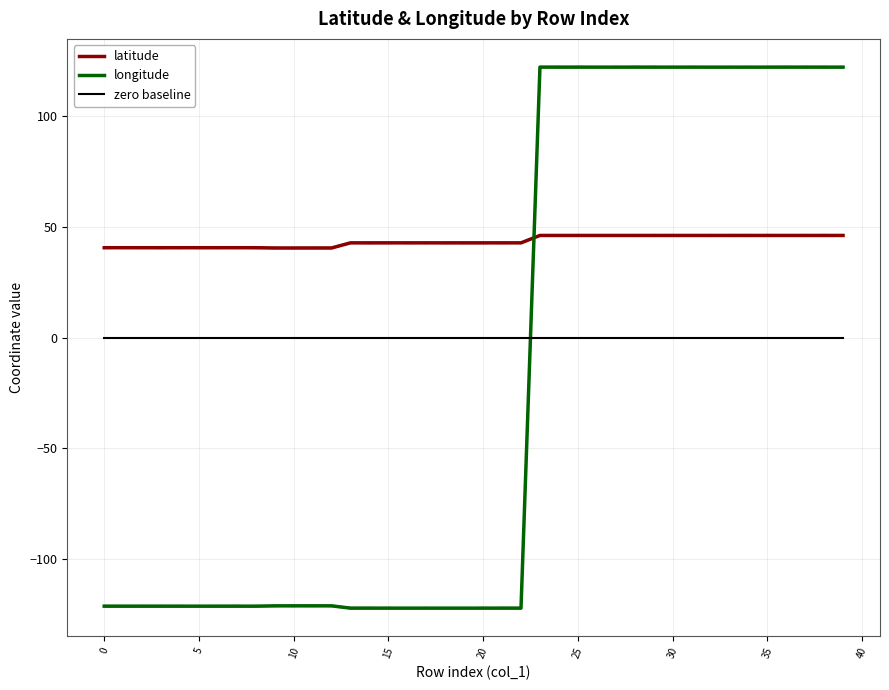

What is the maximum value for latitude?

46.2